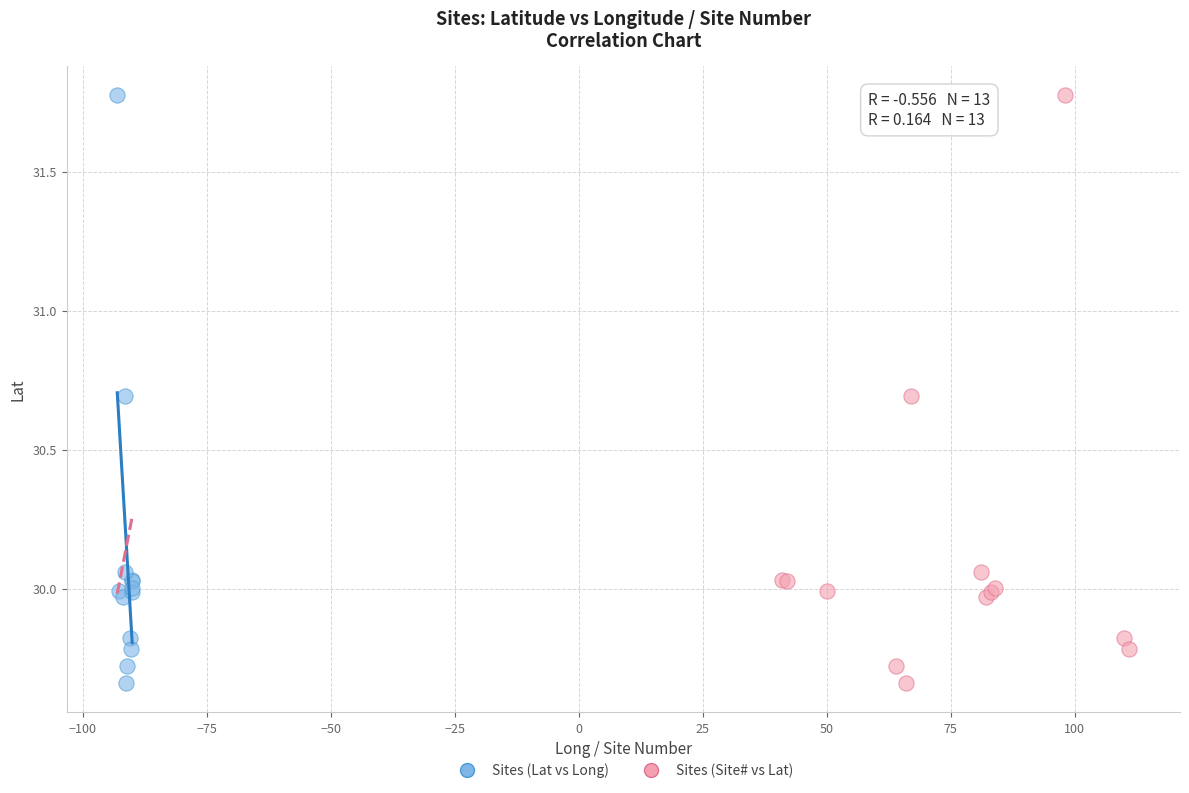

What are all the series names shown in the legend?

Sites (Lat vs Long), Sites (Site# vs Lat)